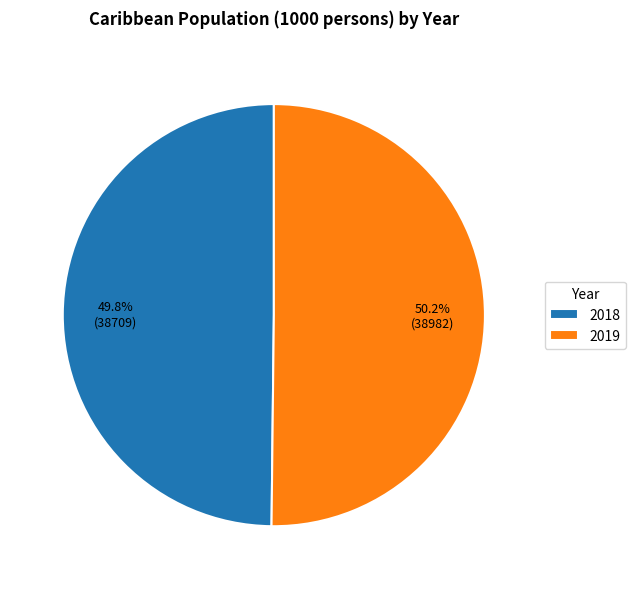

Approximately how many times larger is the value at 2018 compared to 2019?

1.0